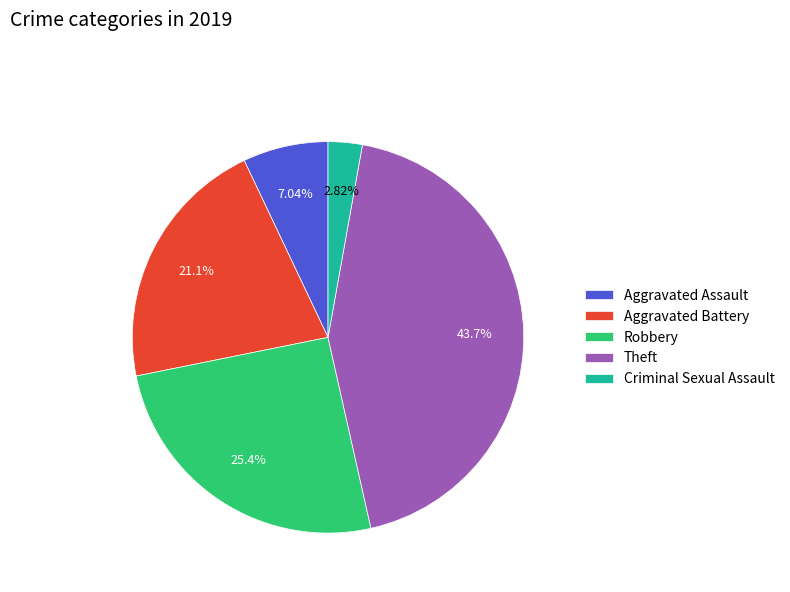

To the nearest percent, what is the average slice percentage?

20%